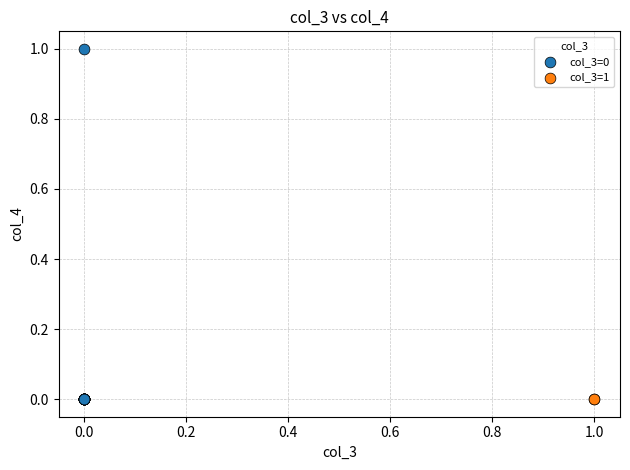

Which series contains the highest Y value?

col_3=0